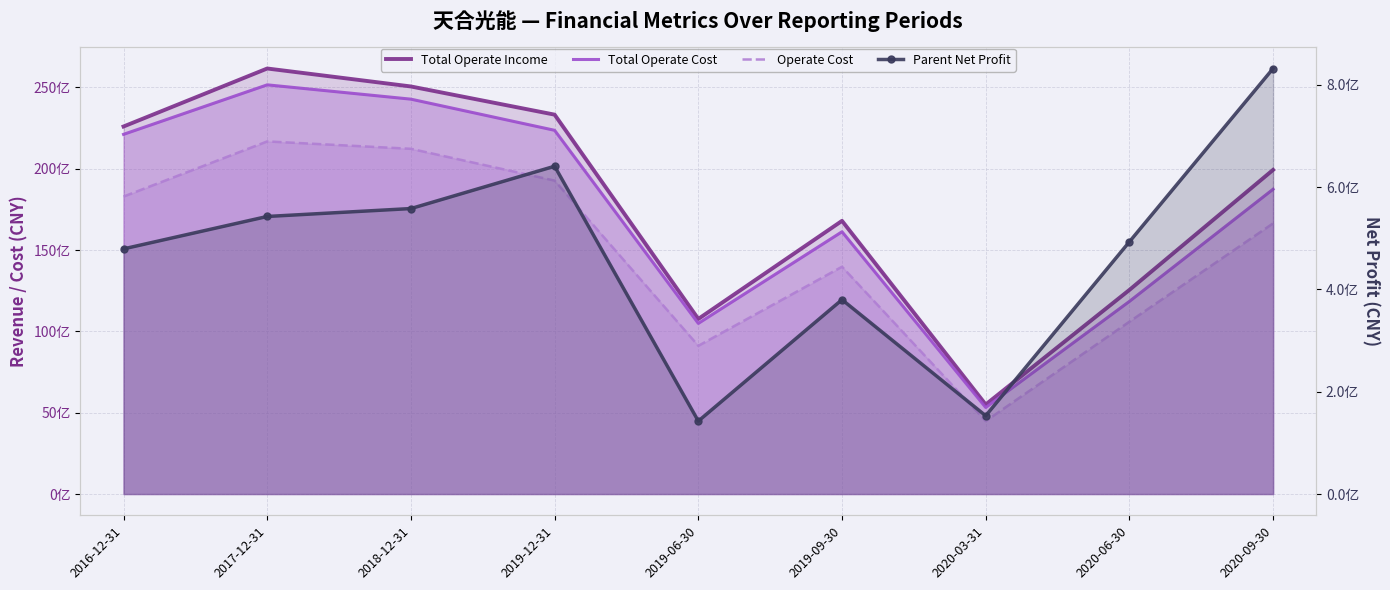

At which label does Total Operate Cost reach its minimum?

2020-03-31